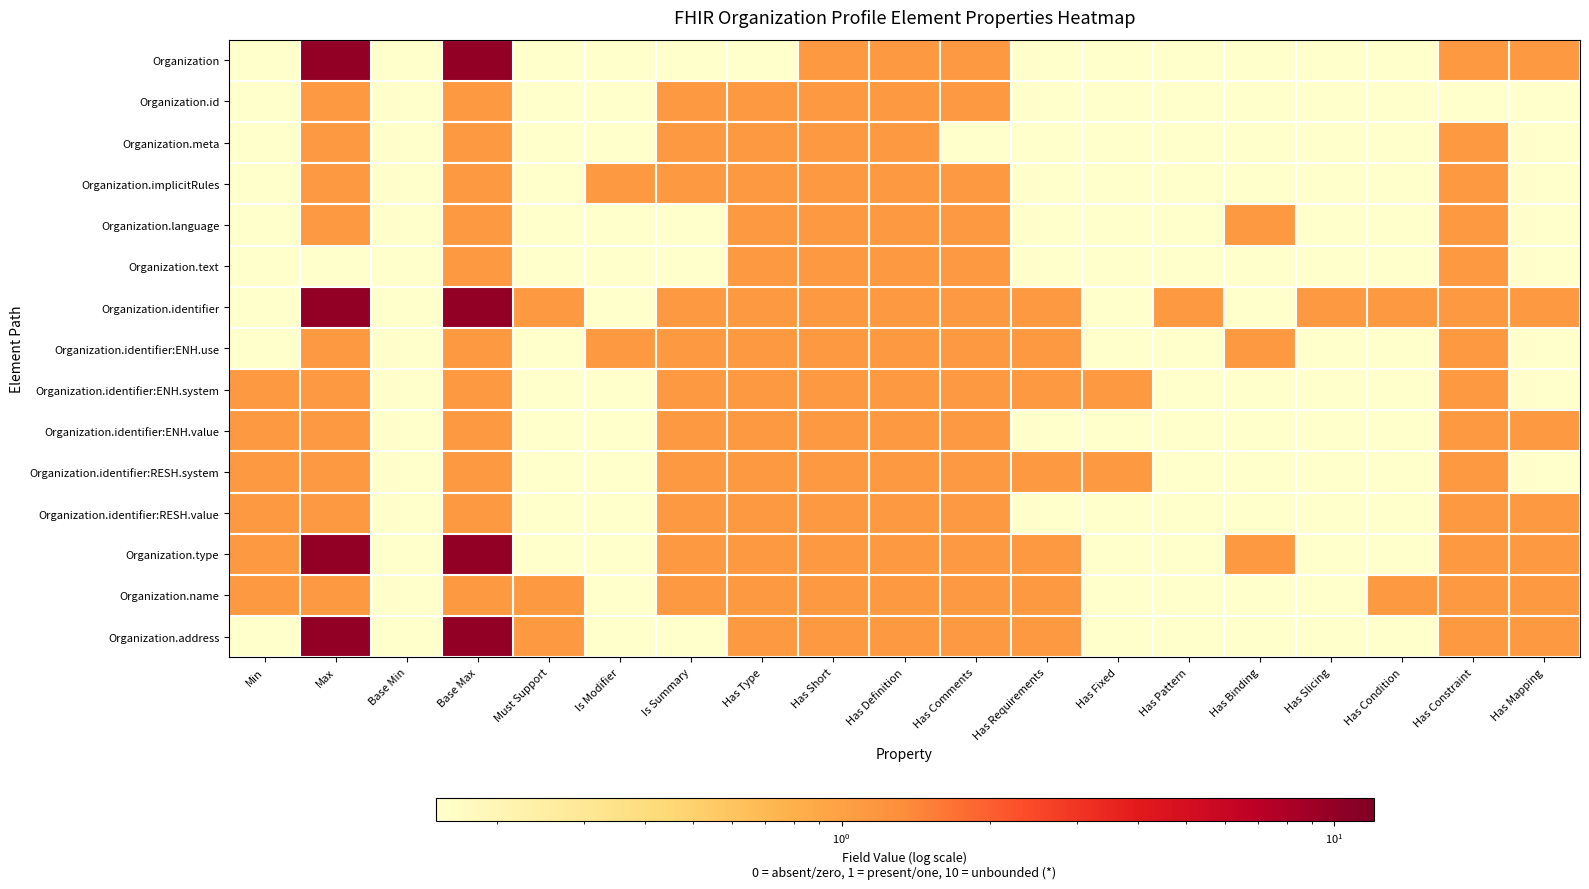

Which has a higher value, Min or Base Min?

Min